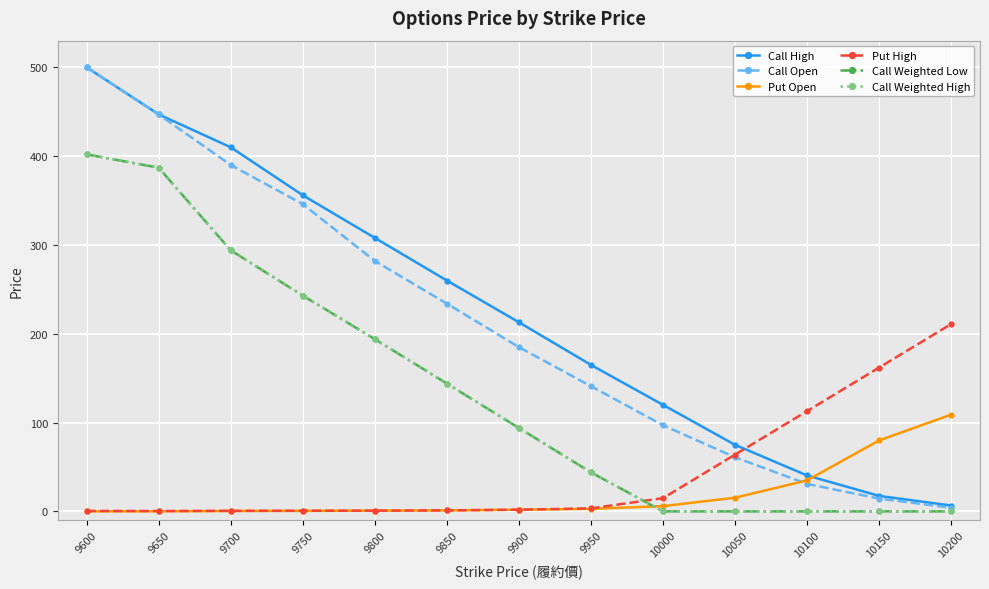

Is this an area chart (filled region under the line)?

No